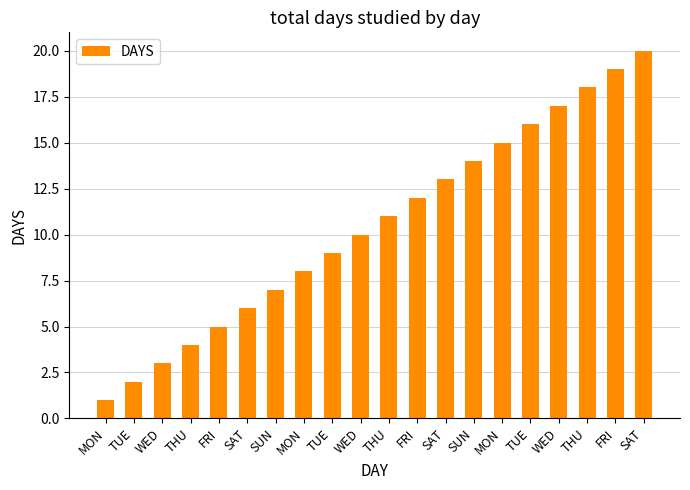

The value at TUE is 3. True or false?

False